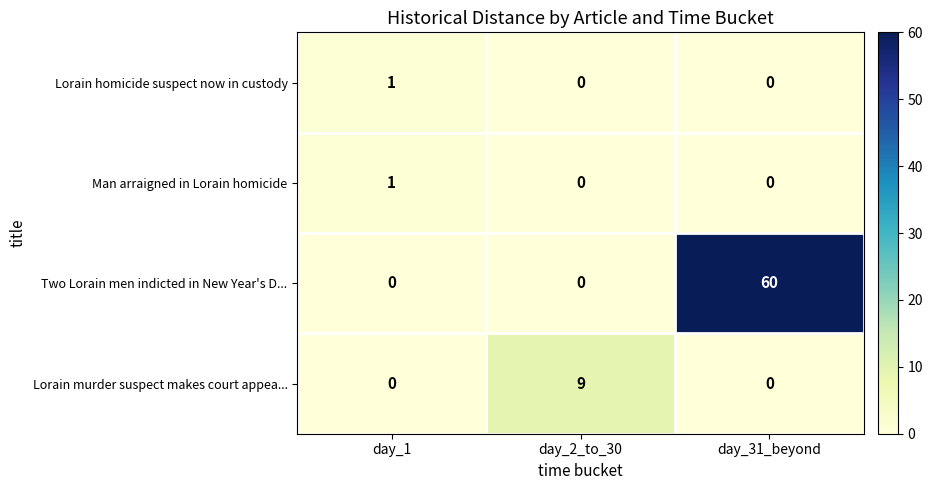

Which series changed the most between day_1 and day_2_to_30?

Lorain murder suspect makes court appea...